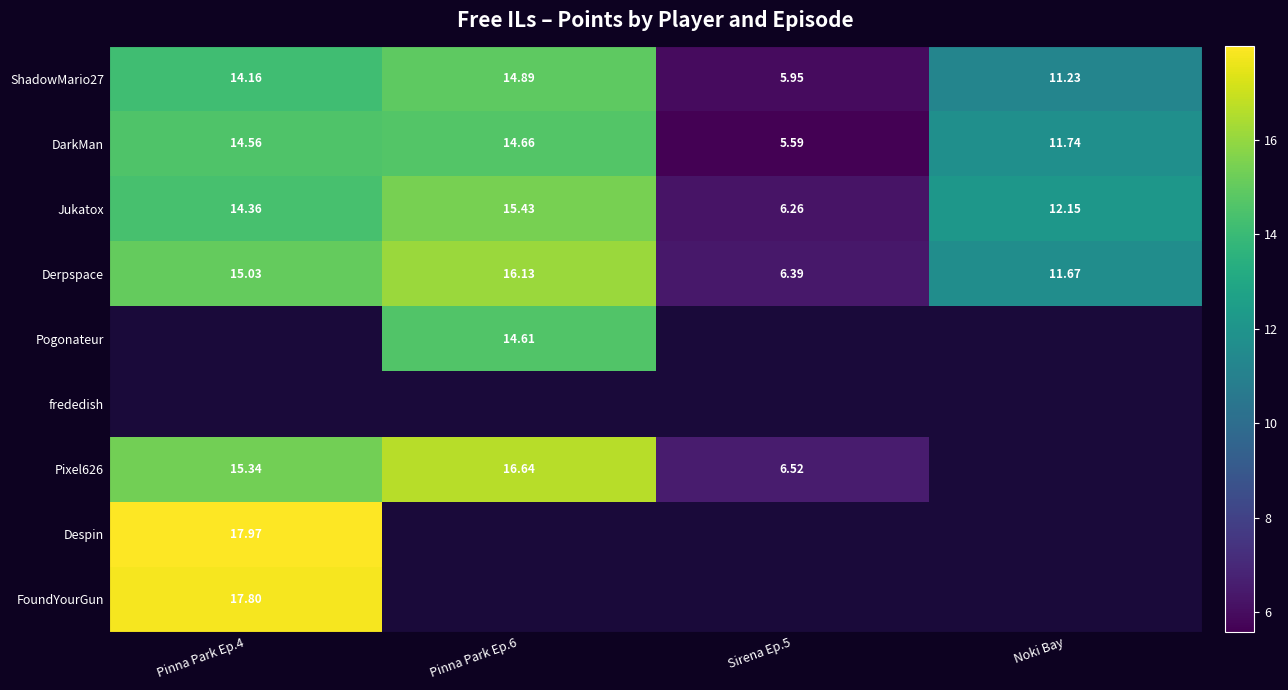

What is the difference between the highest and lowest values at Pinna Park Ep.6?

2.0